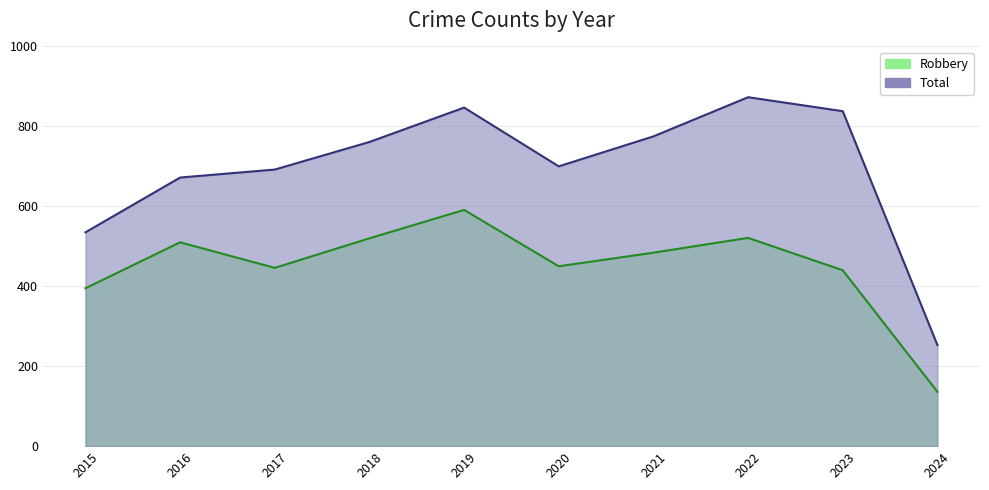

List the series in order of their overall mean, highest first.

Total, Robbery